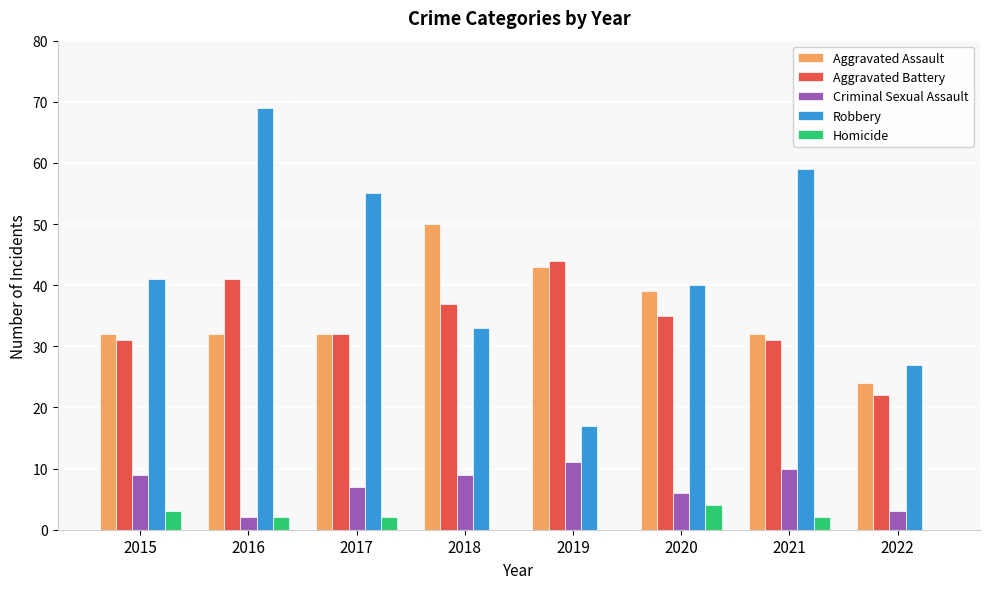

Is it true that Aggravated Assault equals 64 at 2019?

False